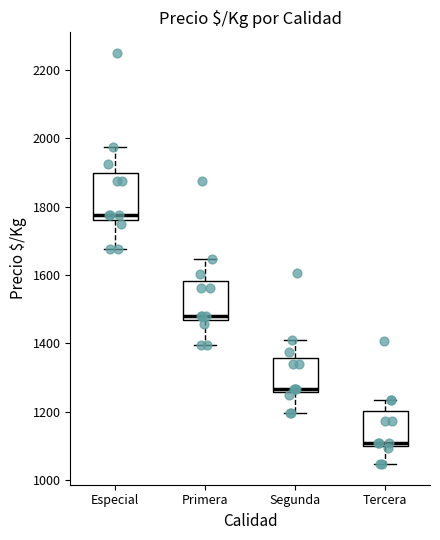

Where does the upper whisker of the box for Primera end on the y-axis? The values are not printed on the chart, so give them approximately, as read against the axis.

1640